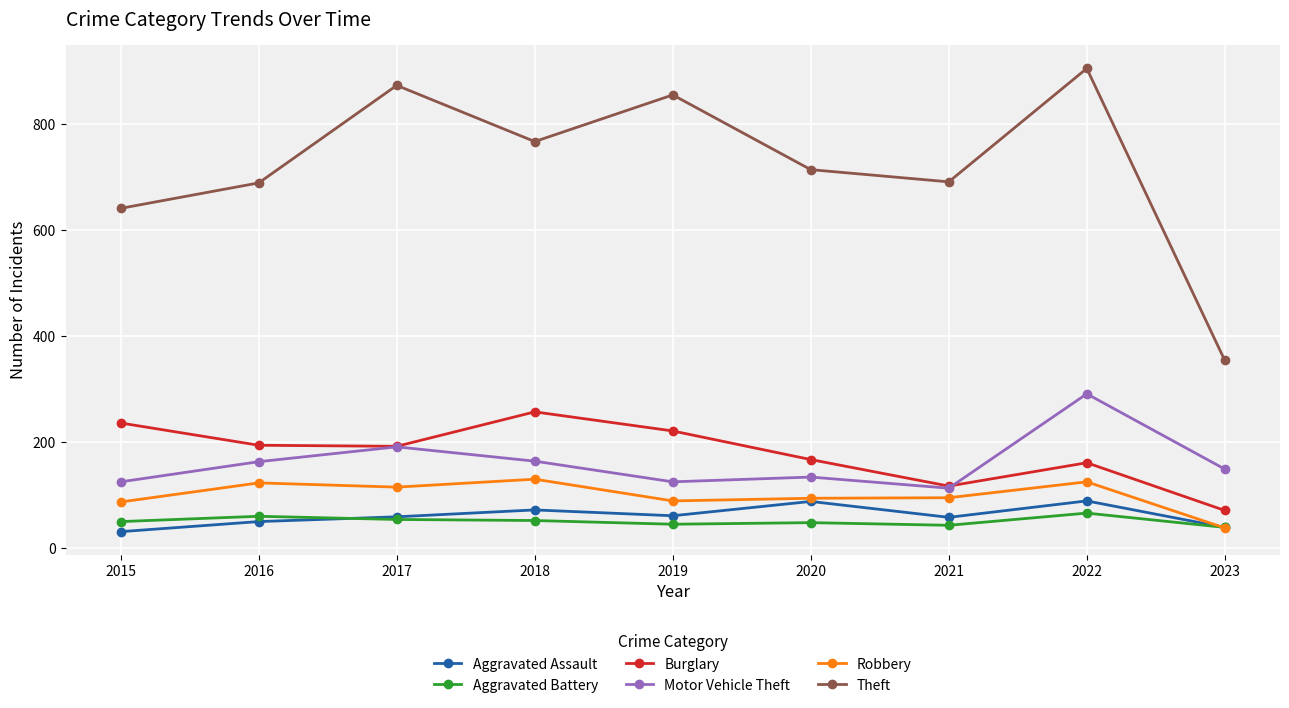

Is the value of Burglary at 2022 greater than the value of Robbery at 2020?

Yes